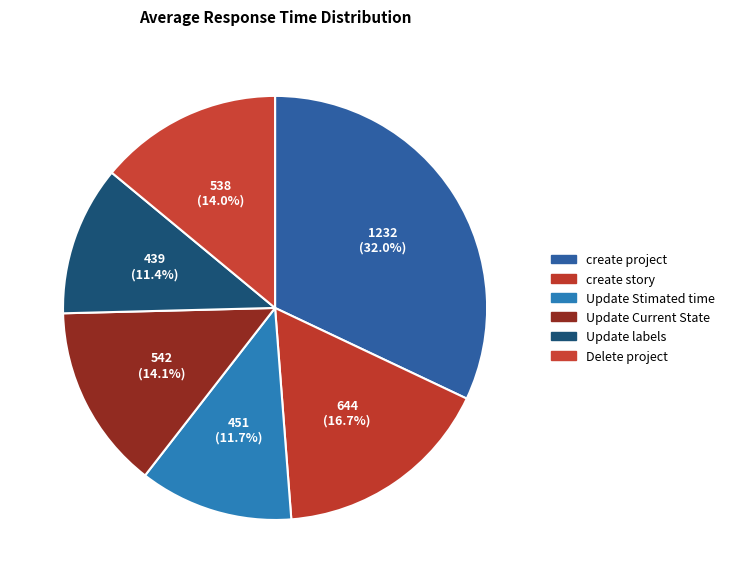

Which has a higher value, Update Stimated time or create story?

create story